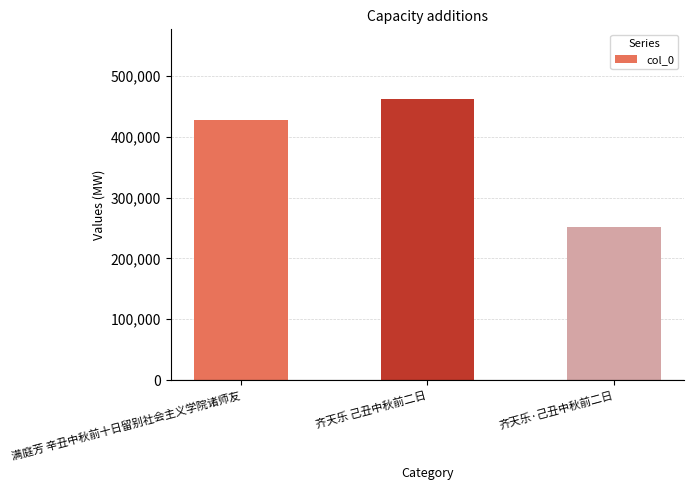

What is the approximate value at 齐天乐·己丑中秋前二日, to the nearest 10?

251530